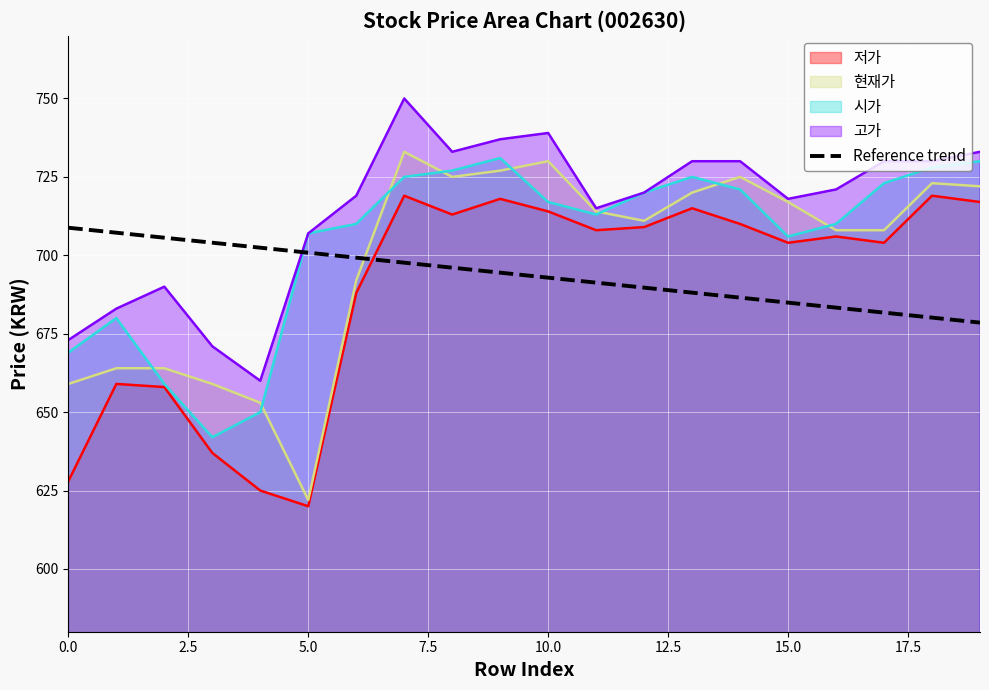

Approximately how many times larger is the value at 19 compared to 14?

1.0